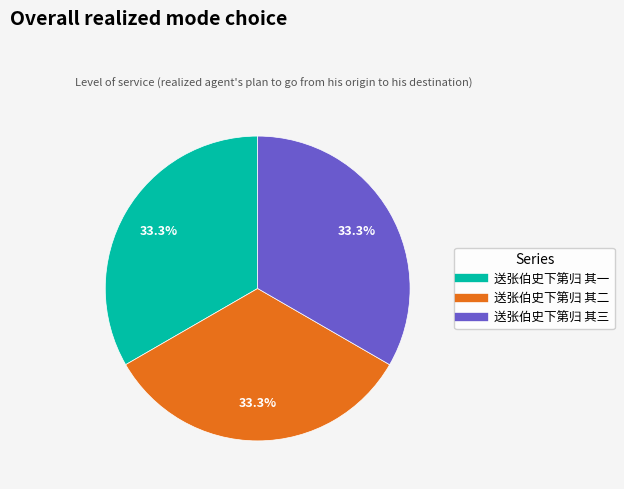

What percentage is the 送张伯史下第归 其一 slice, to the nearest percent?

33%